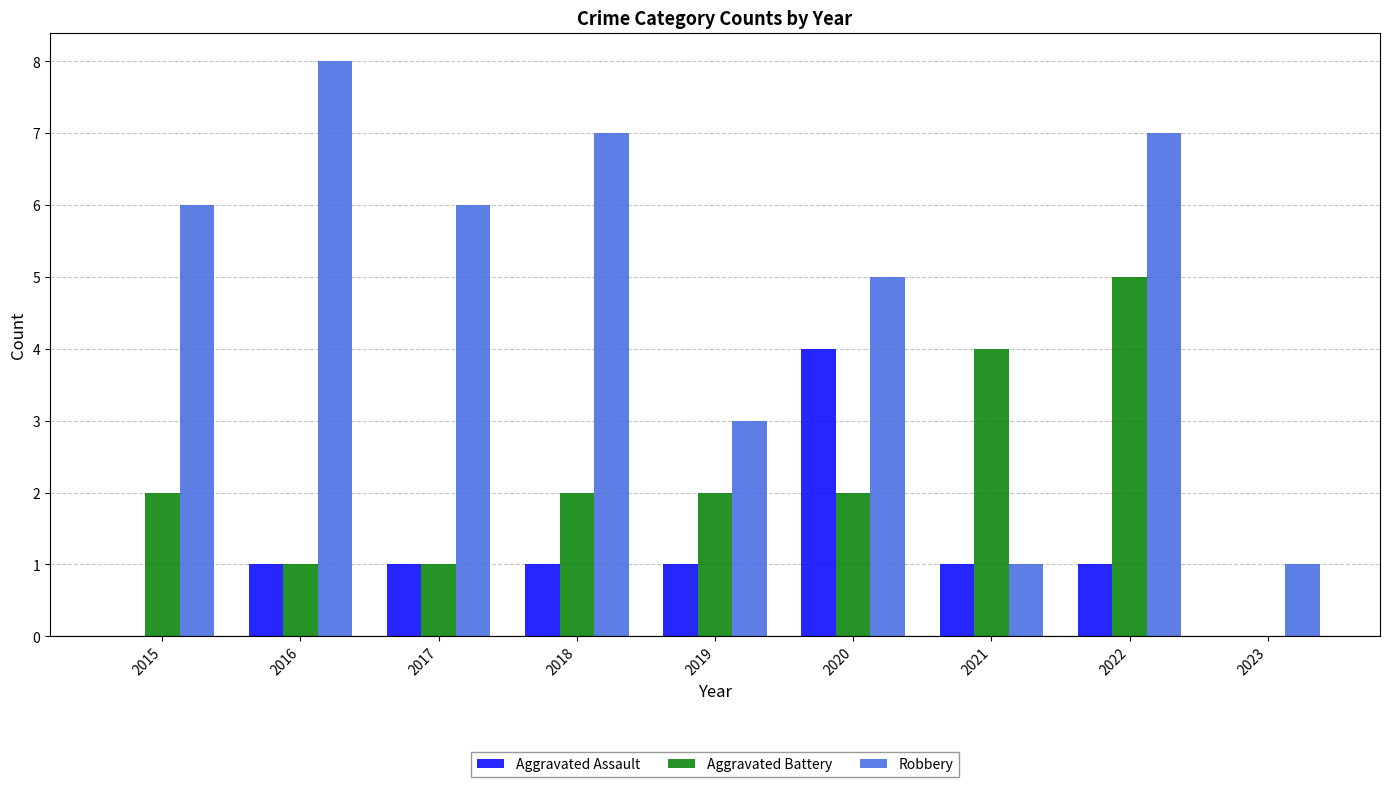

At which category does the chart reach its peak across all series?

2016